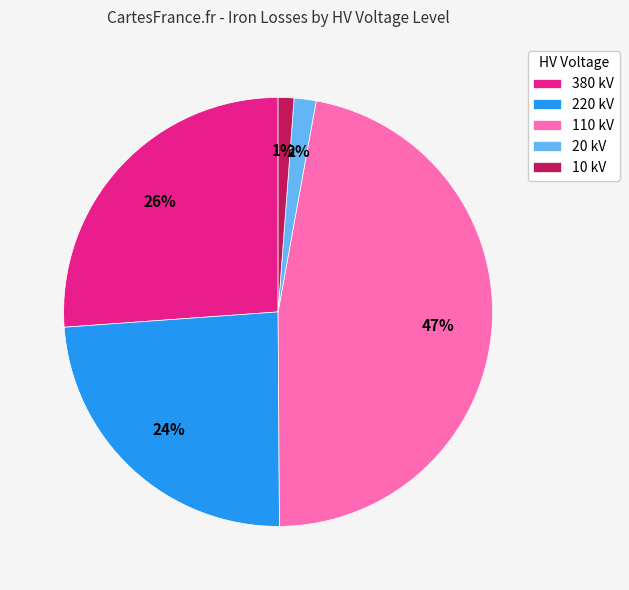

What is the ratio of the value at 110 kV to the value at 220 kV?

2.0